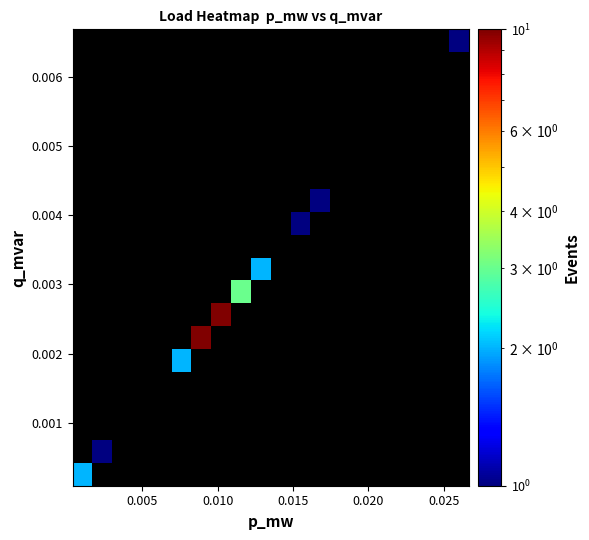

Count the number of categories in the chart.

20